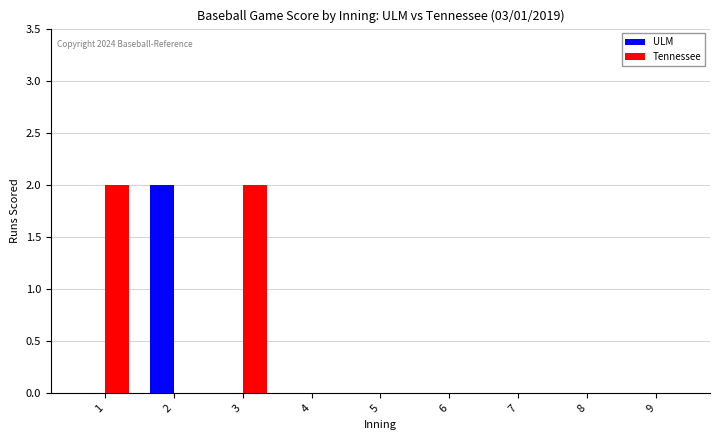

Are the bars grouped side by side (vs. stacked)?

Yes